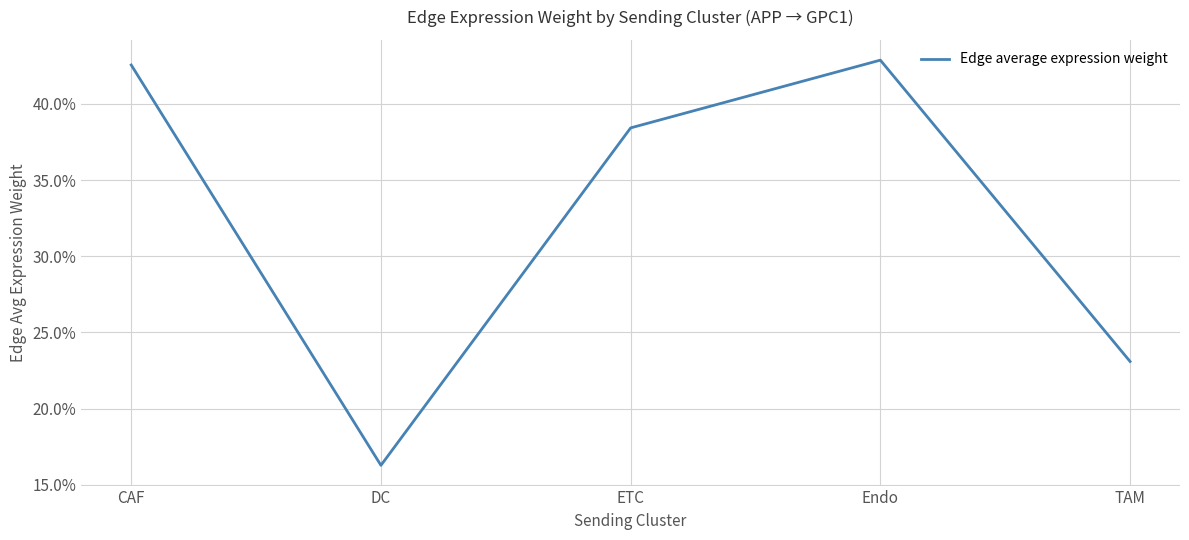

How many interior local peaks (higher than both neighbors) does the data have?

1